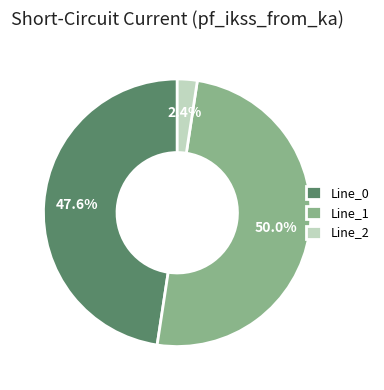

To the nearest percent, what portion does Line_0 represent?

48%